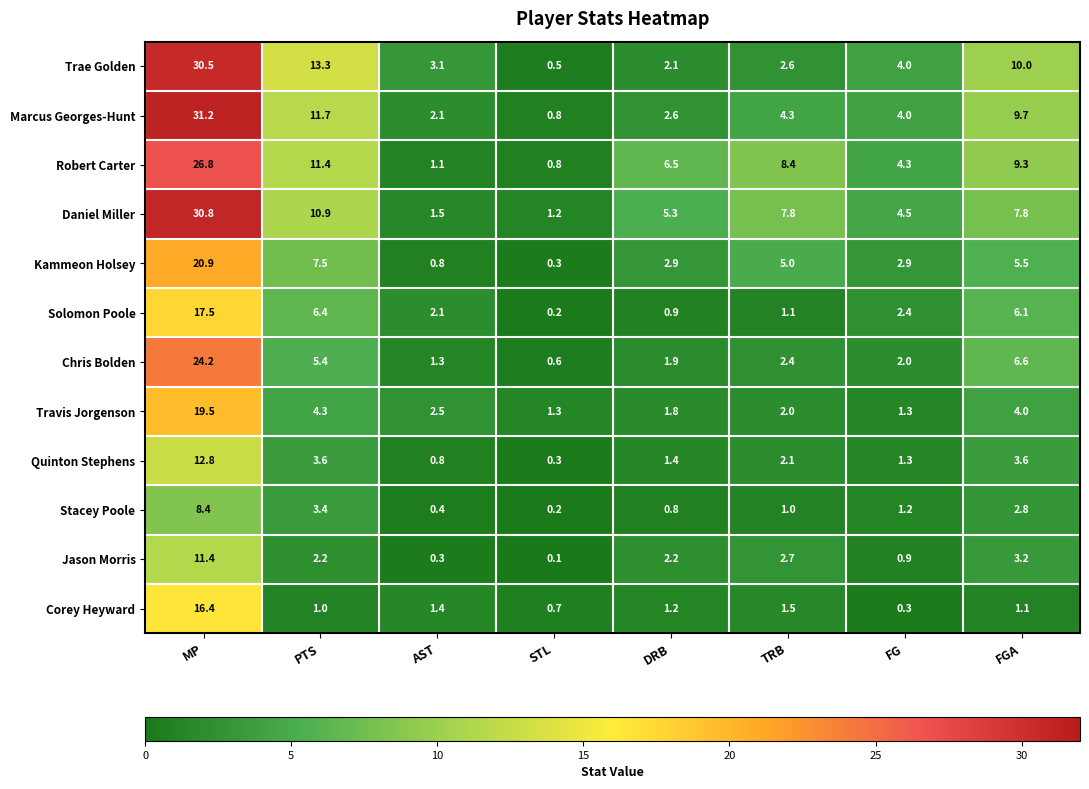

Which series changed the most between MP and FG?

Marcus Georges-Hunt